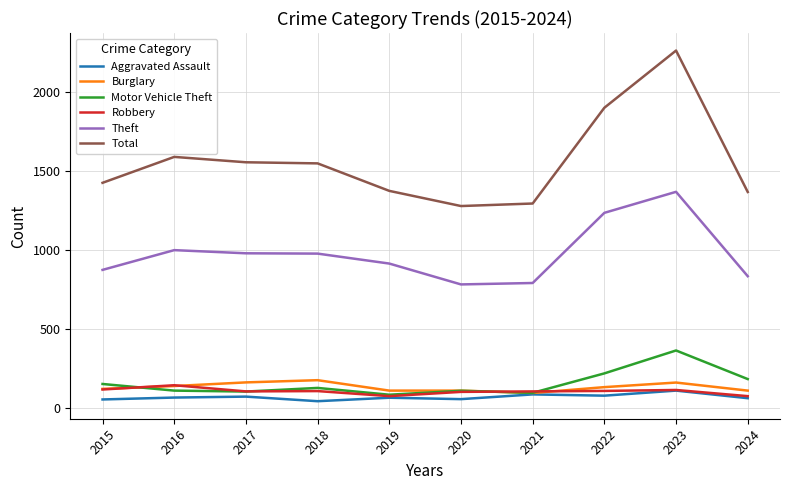

How many lines are shown in the chart?

6